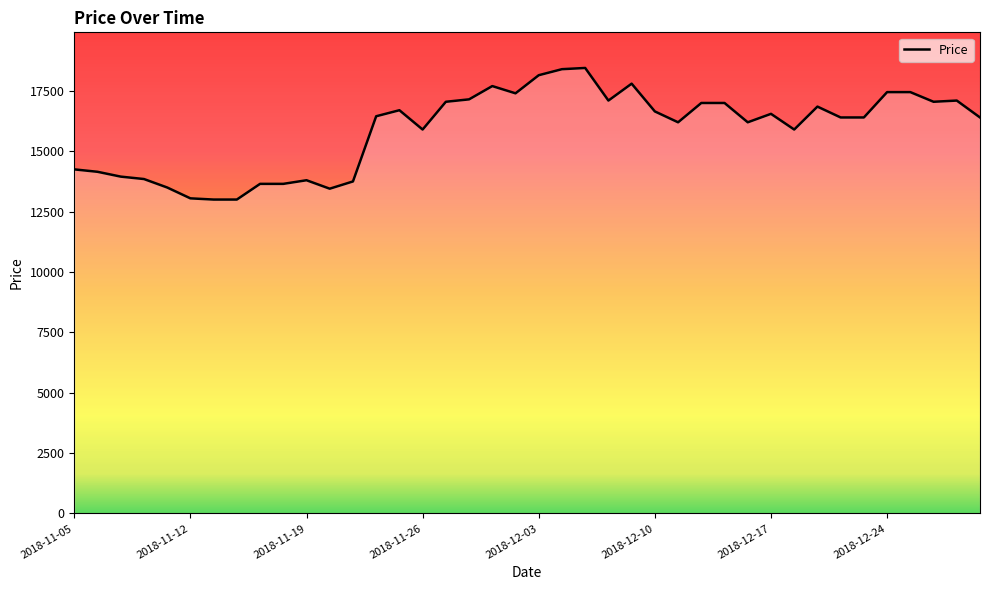

What is the maximum value shown in the chart?

18450